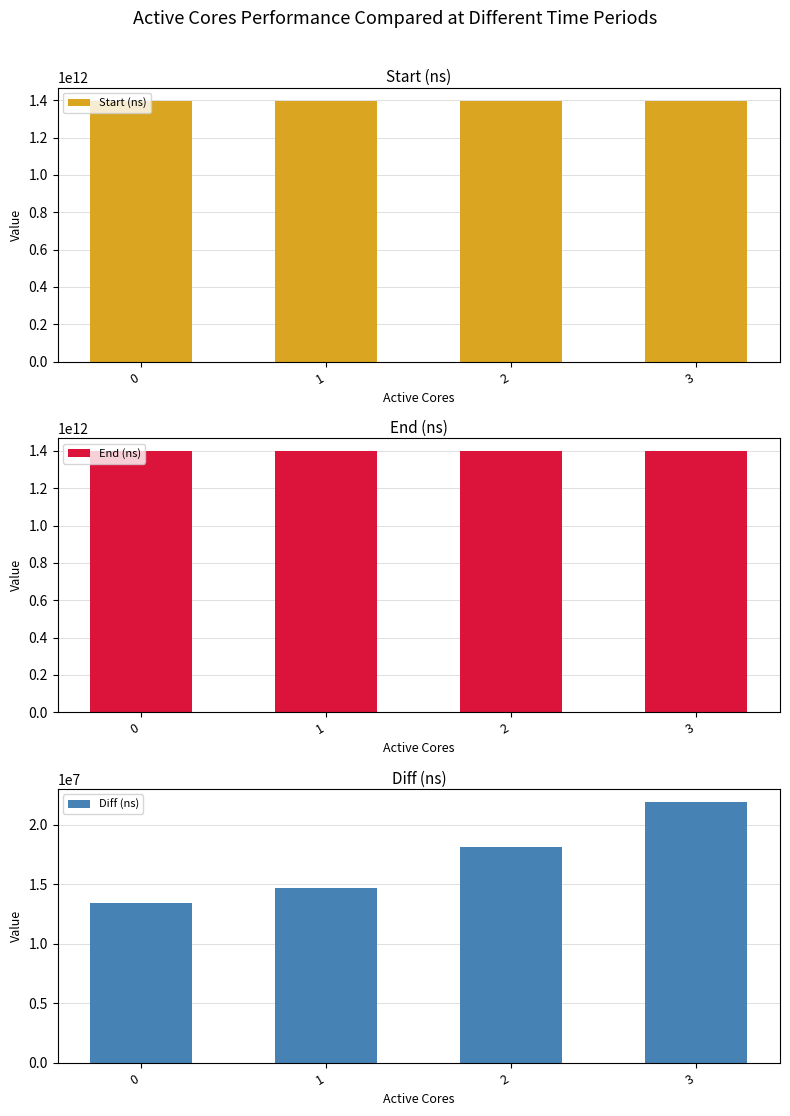

Which series changed the most between 0 and 3?

End (ns)